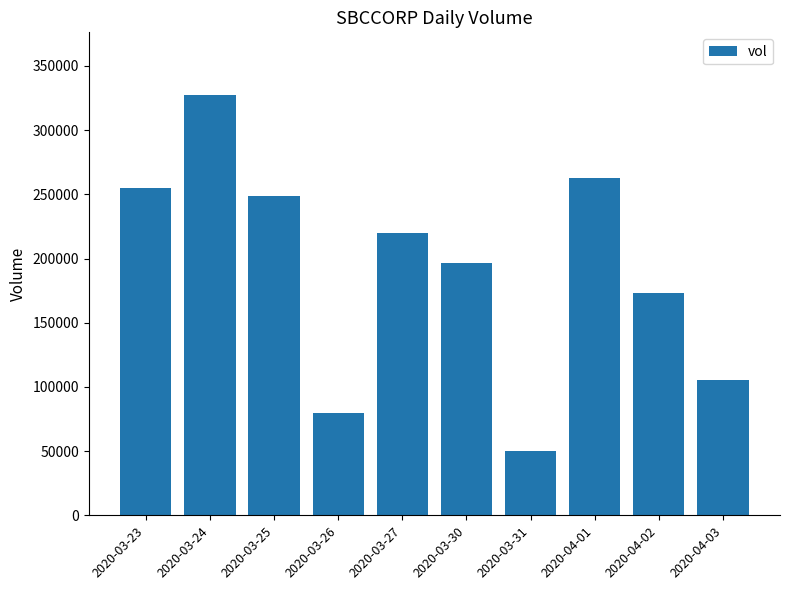

Count the number of categories in the chart.

10